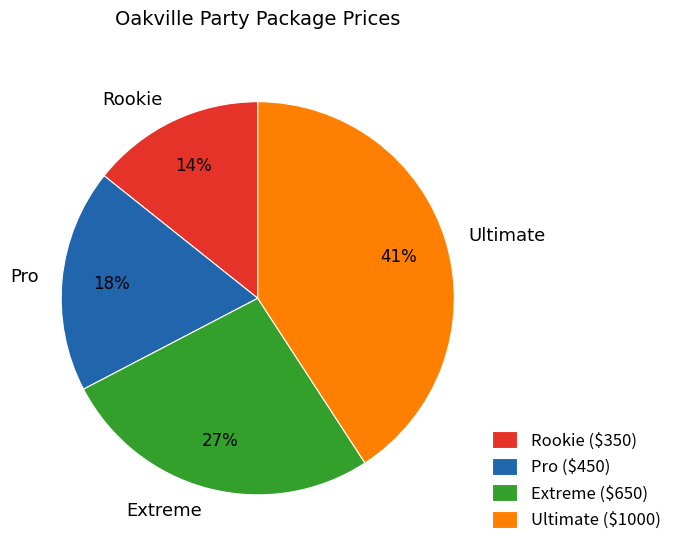

Is the sum of Pro and Extreme greater than half?

No